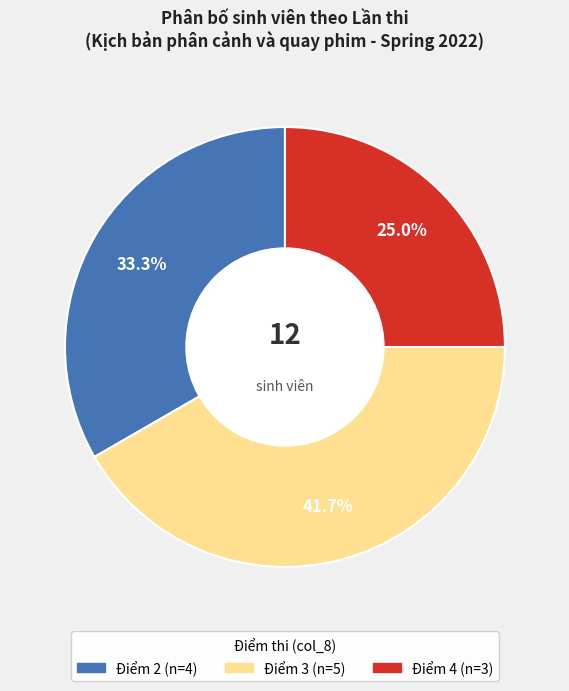

Is there any slice that represents more than half of the pie?

No